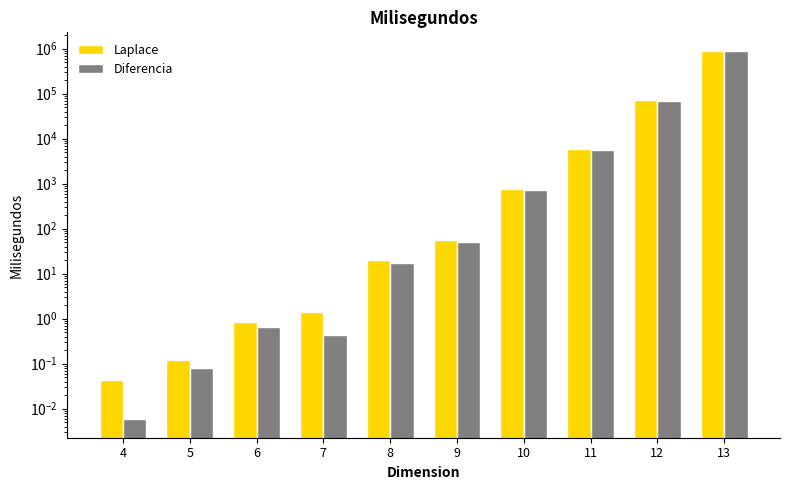

Which category has the lowest value across all series?

4